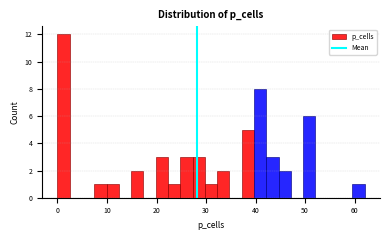

Read against the x-axis, roughly where is the centre of the tallest bar?

1